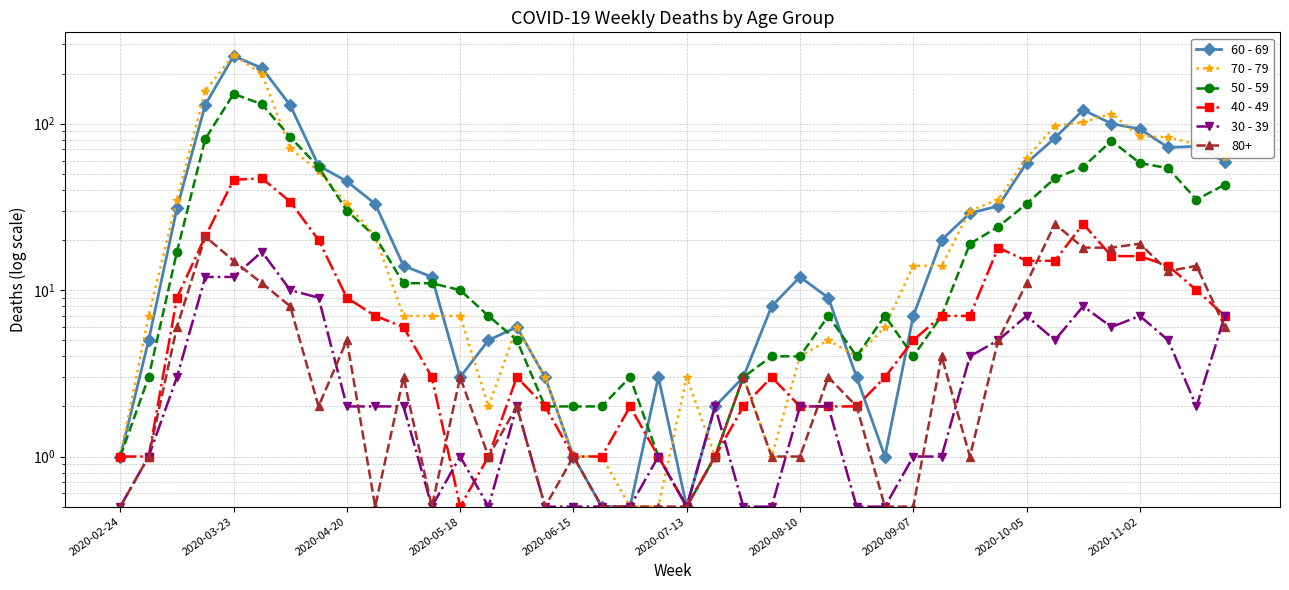

What is the value of the 40 - 49 point at the 10th from the left?

7.0